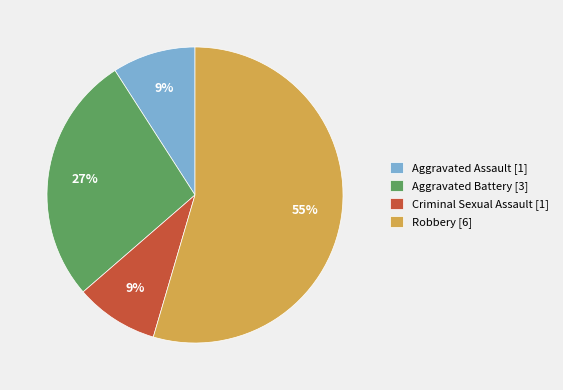

How many segments does this pie chart have?

4